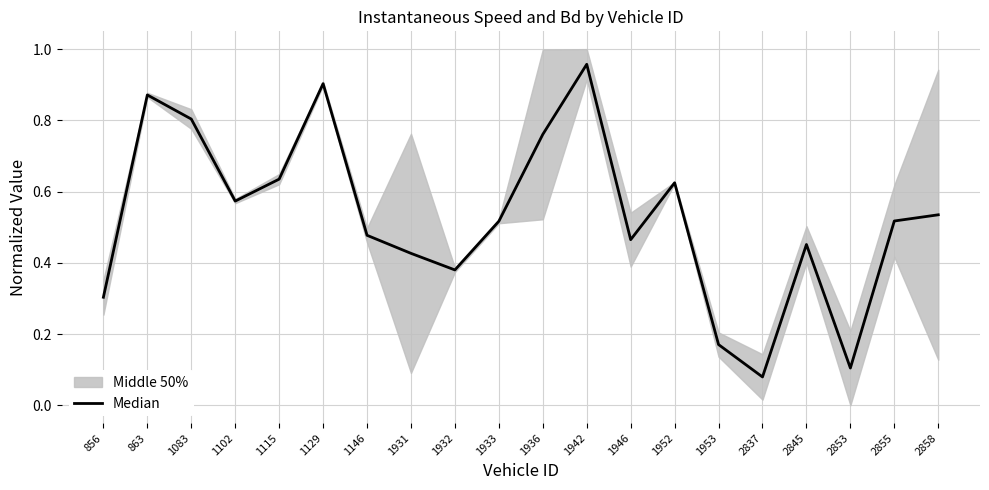

Which has a higher value, 1952 or 1129?

1129